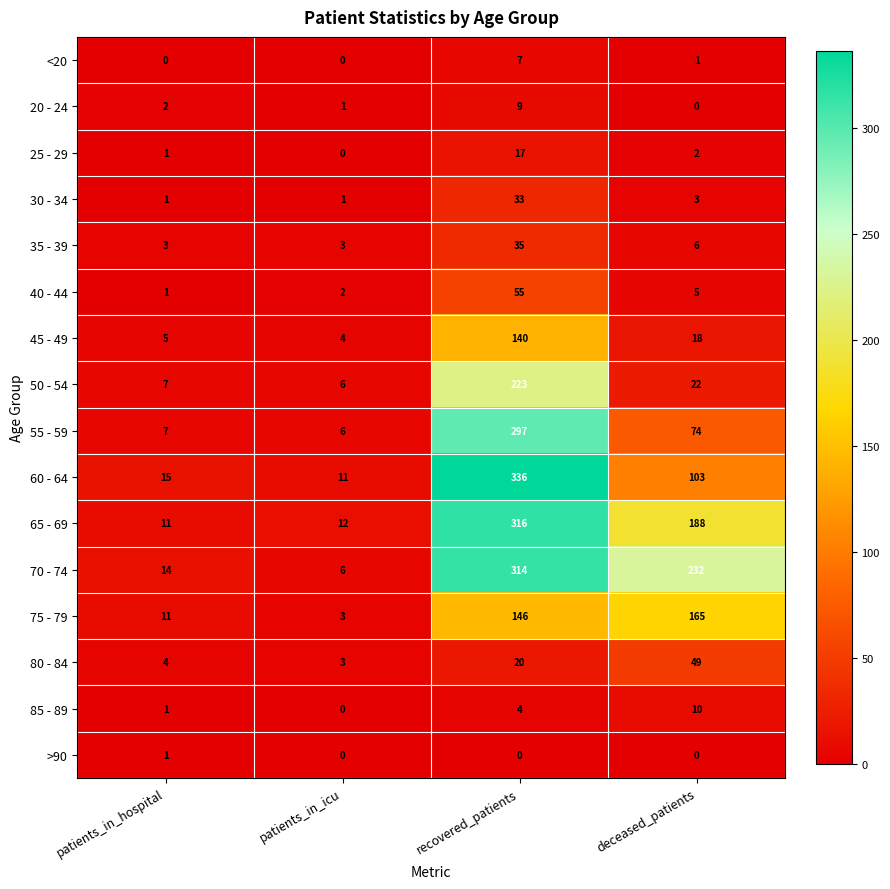

Rank the series by their maximum value, from highest to lowest.

60 - 64, 65 - 69, 70 - 74, 55 - 59, 50 - 54, 75 - 79, 45 - 49, 40 - 44, 80 - 84, 35 - 39, 30 - 34, 25 - 29, 85 - 89, 20 - 24, <20, >90